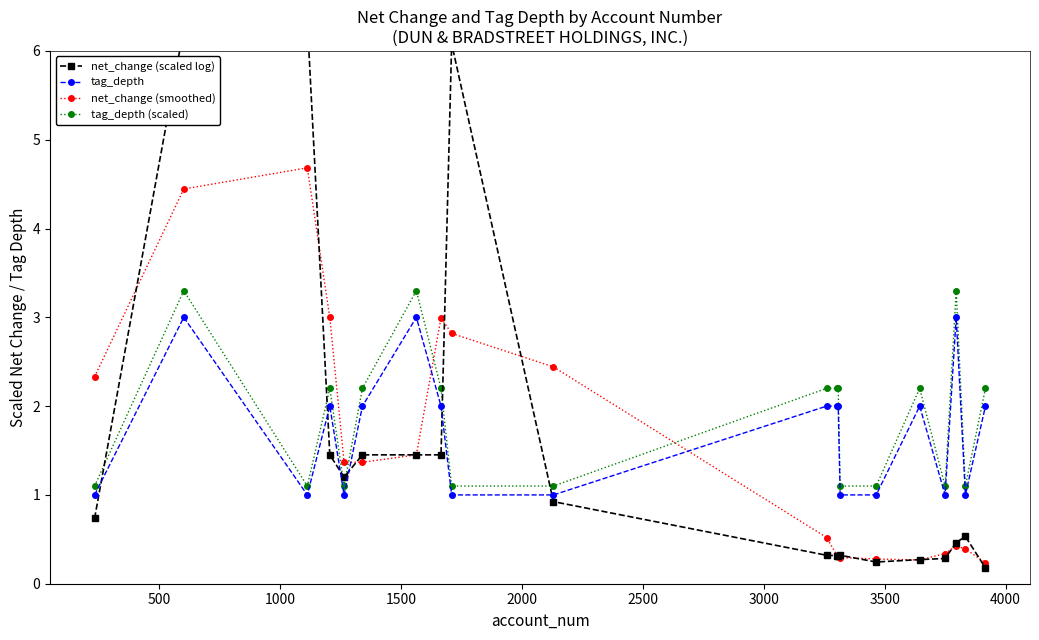

How many intersections are there between net_change (smoothed) and tag_depth?

3